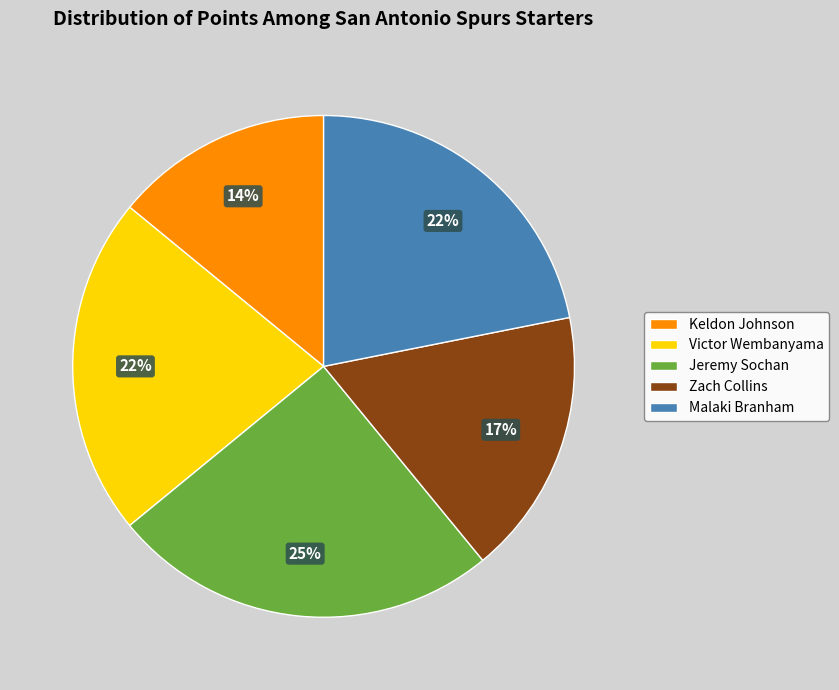

Which slice is the smallest?

Keldon Johnson